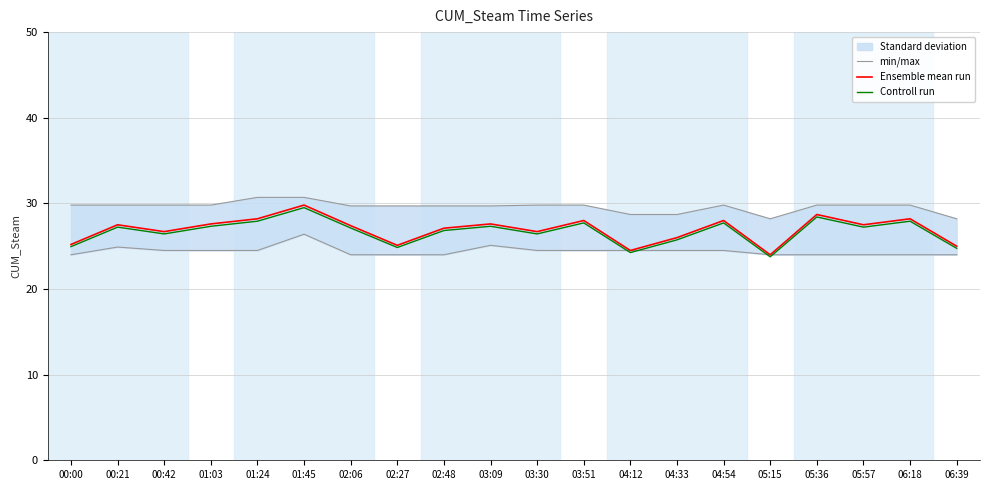

What is the label of the 11th point from the right?

03:09